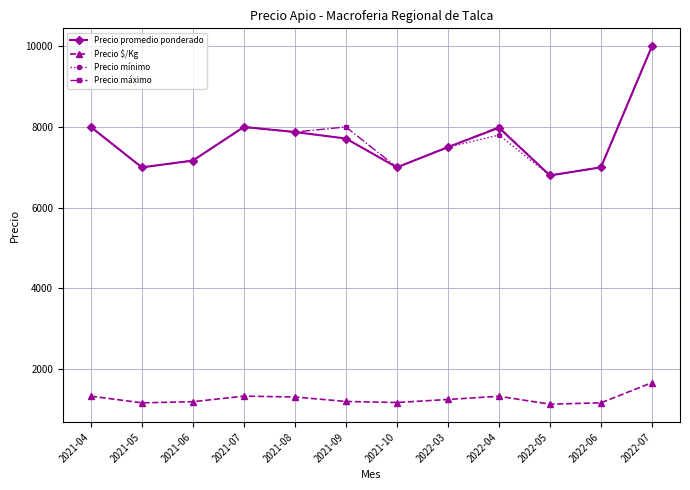

What are all the series names shown in the legend?

Precio promedio ponderado, Precio $/Kg, Precio mínimo, Precio máximo